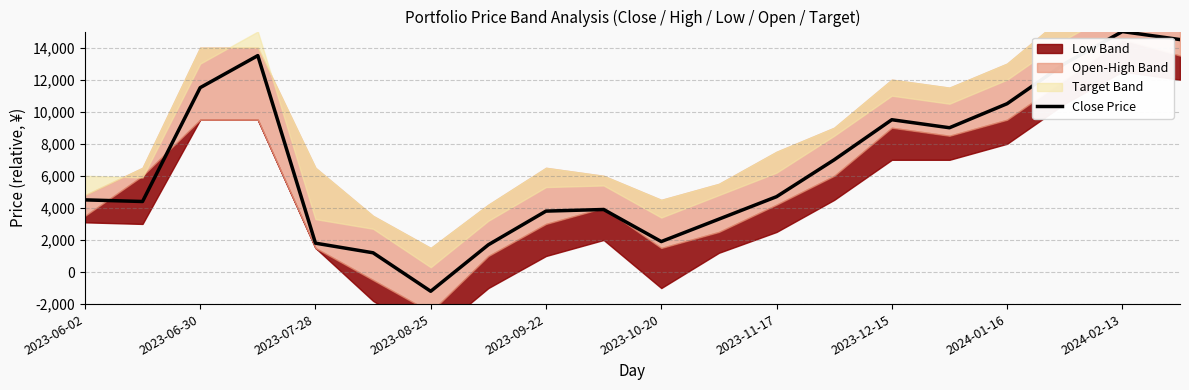

How many lines are shown in the chart?

1